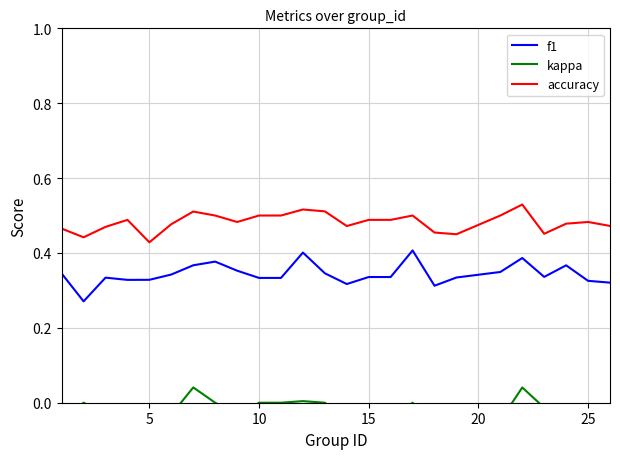

The f1 series shows 0.4 at 8. True or false?

True